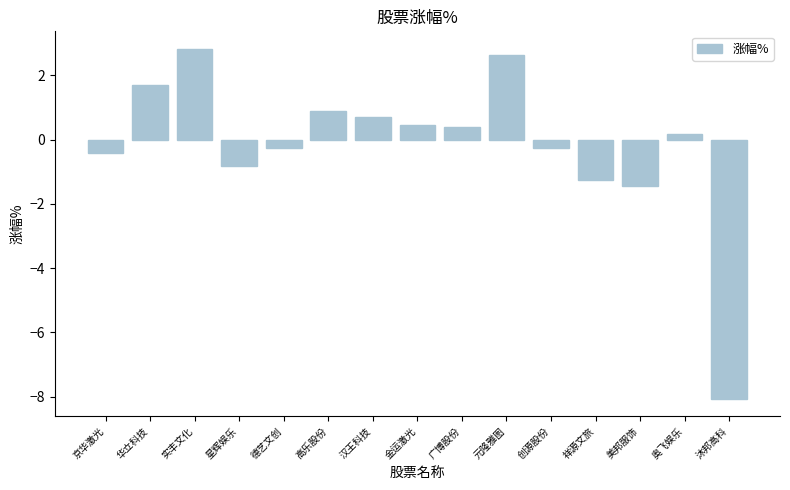

At which label does the data first exceed 0?

华立科技